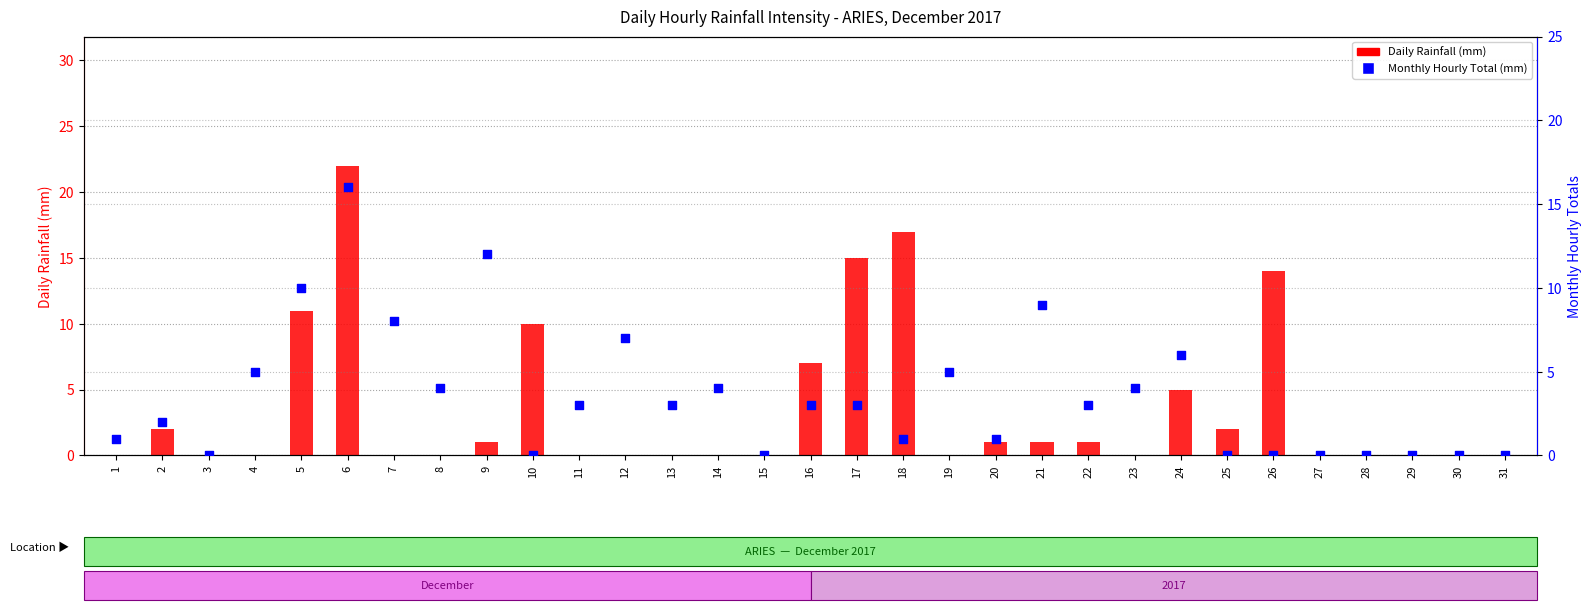

Is the value of Monthly Hourly Total (mm) at 8 greater than the value of Daily Rainfall (mm) at 20?

Yes